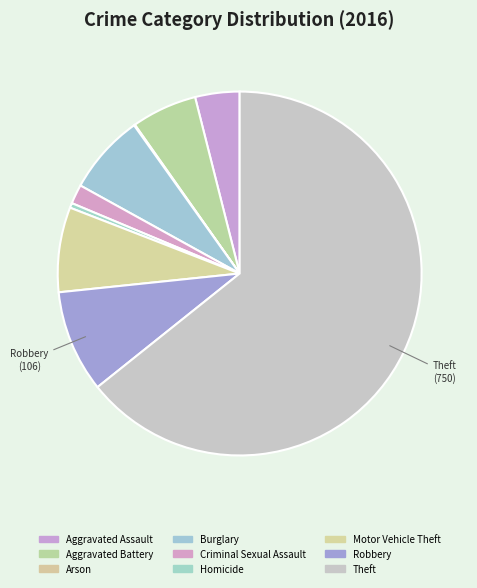

Is the sum of Aggravated Assault and Aggravated Battery greater than half?

No